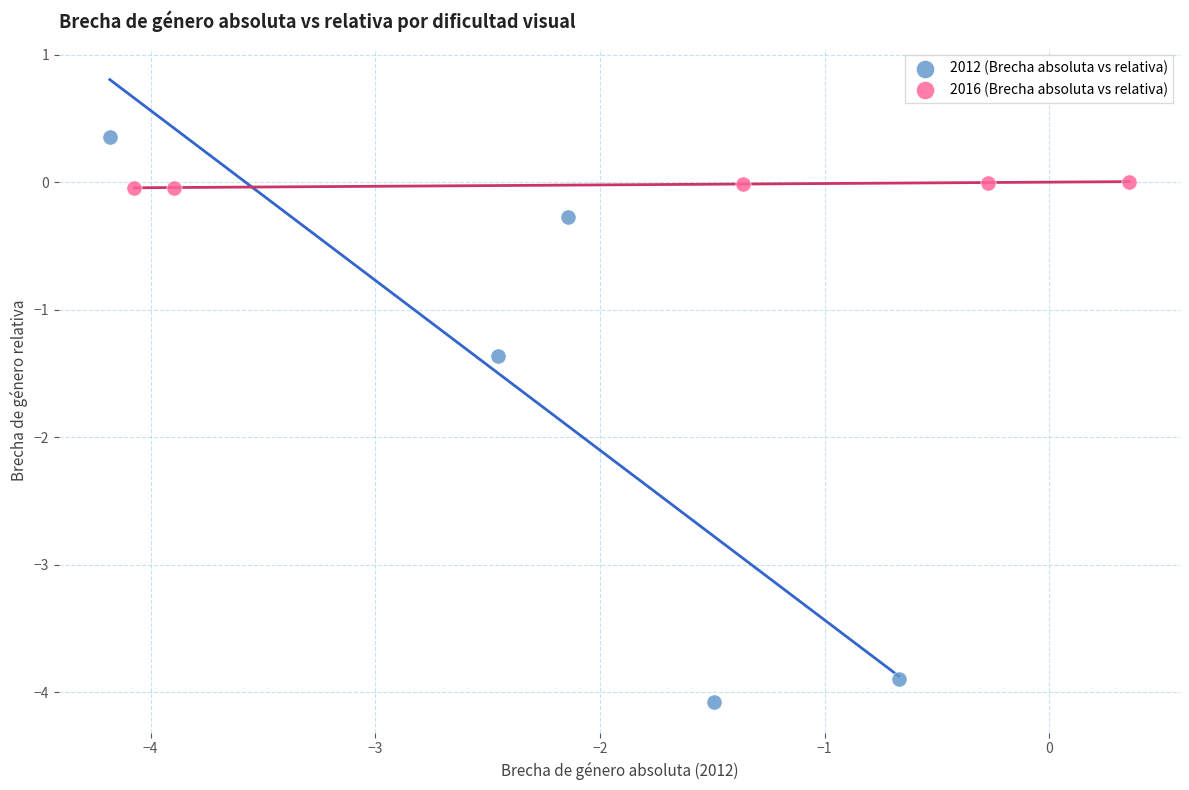

Which series reaches the minimum Y coordinate?

2012 (Brecha absoluta vs relativa)